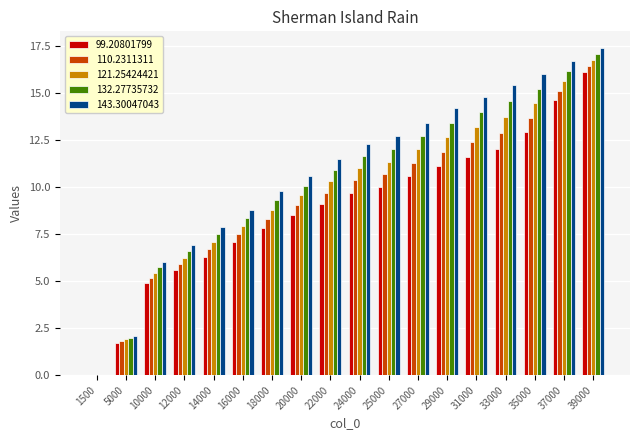

What is the sum of the 132.27735732 values at 16000 and 1500?

8.4